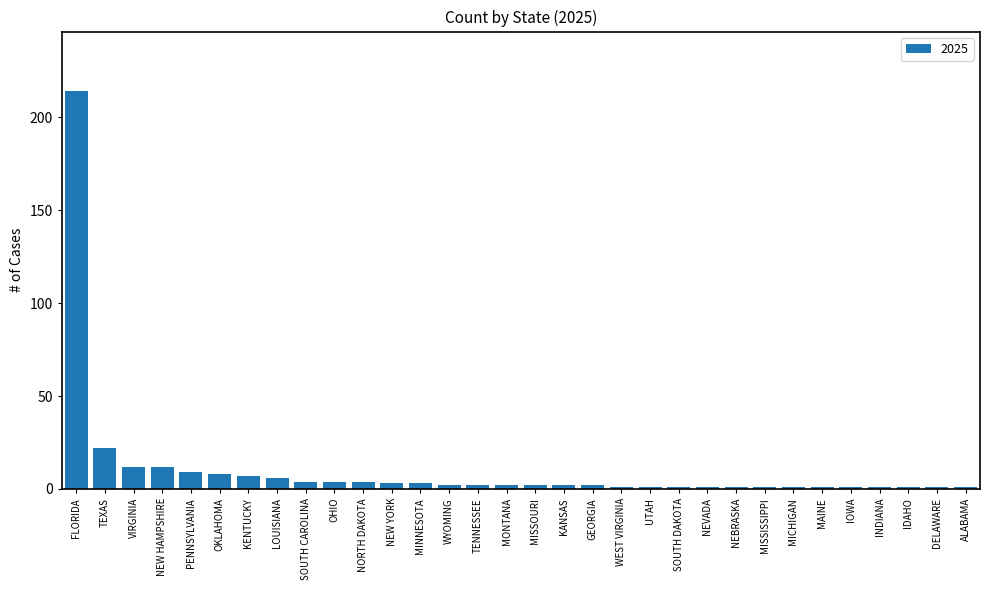

True or false: the data shows 20 at VIRGINIA.

False